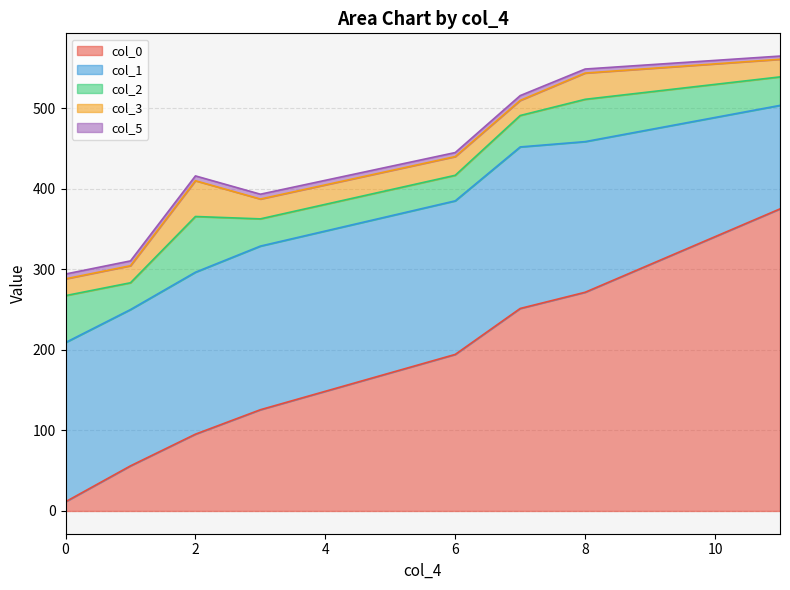

Count the number of categories in the chart.

8